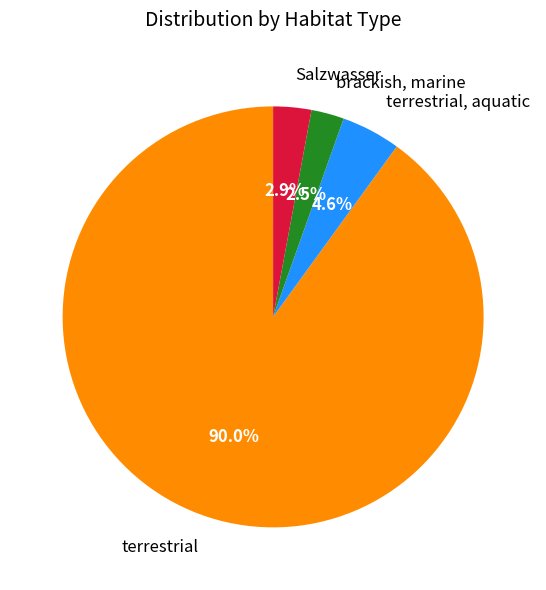

Approximately how many times larger is the value at brackish, marine compared to Salzwasser?

0.9